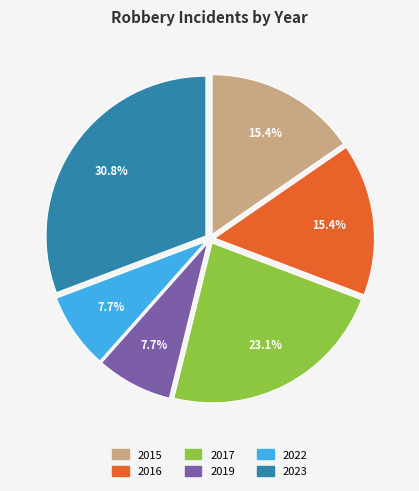

Does any single category account for the majority?

No